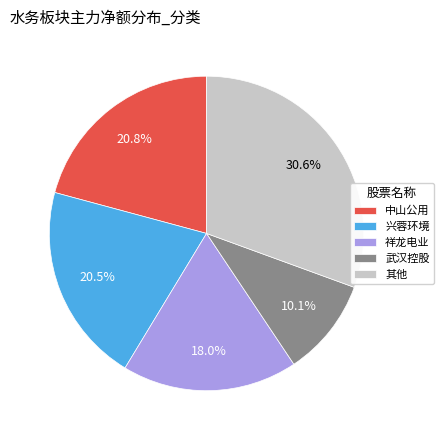

What is the ratio of the value at 兴蓉环境 to the value at 祥龙电业?

1.1